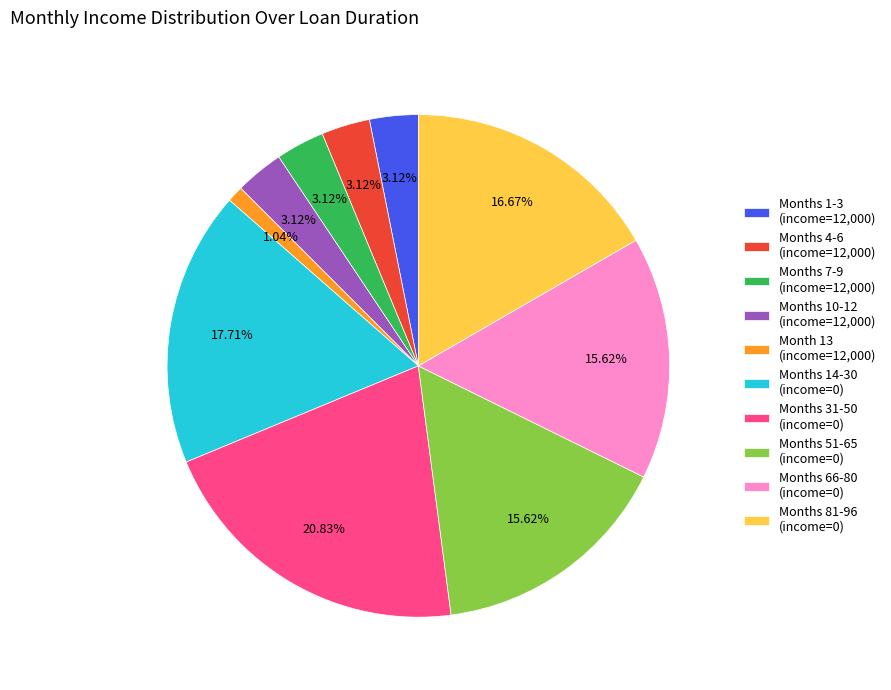

To the nearest percent, what is the difference between the largest and smallest slice percentages?

20%